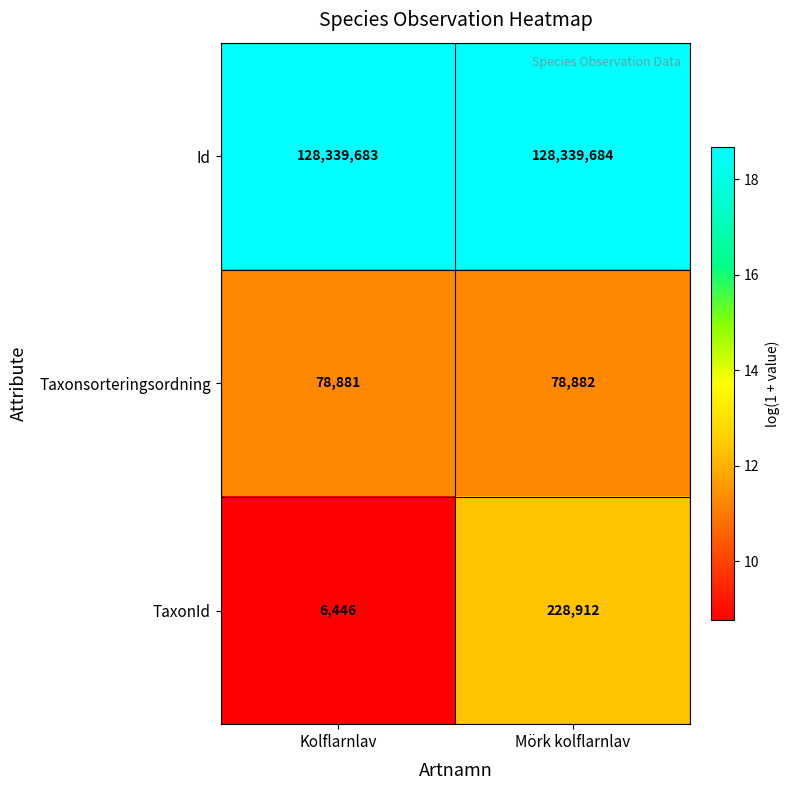

What is the difference between the maximum and minimum values in the TaxonId series?

222466